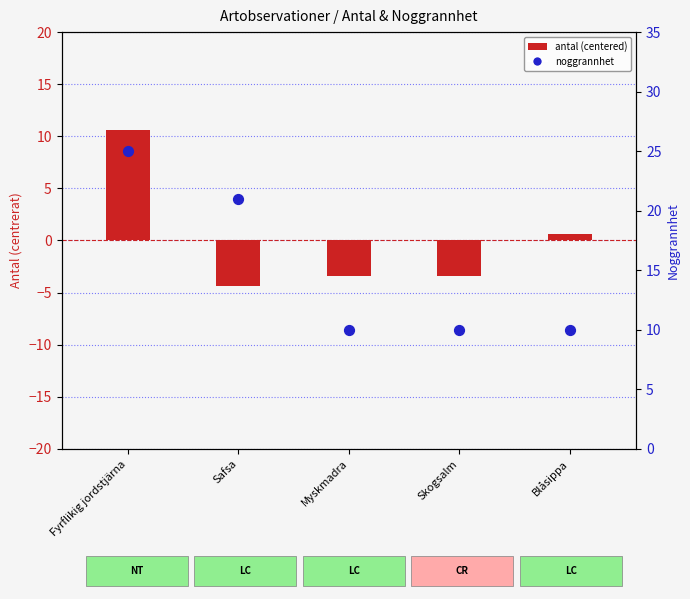

Is the value of antal (centered) at Myskmadra greater than the value of noggrannhet at Fyrflikig jordstjärna?

No